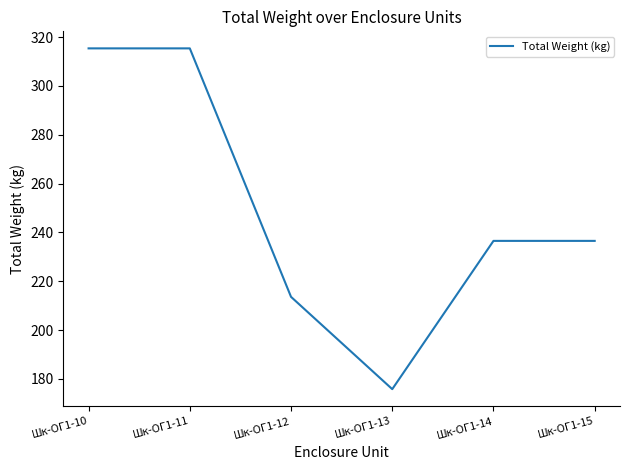

What is the minimum value shown in the chart?

175.8